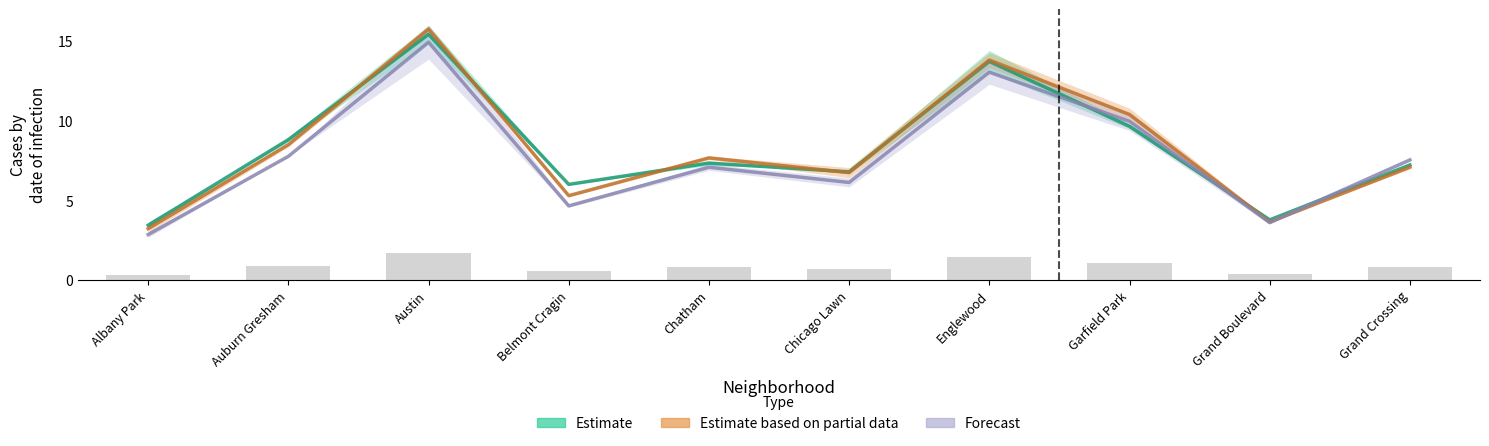

At which label is 2018 closest to 9?

Auburn Gresham